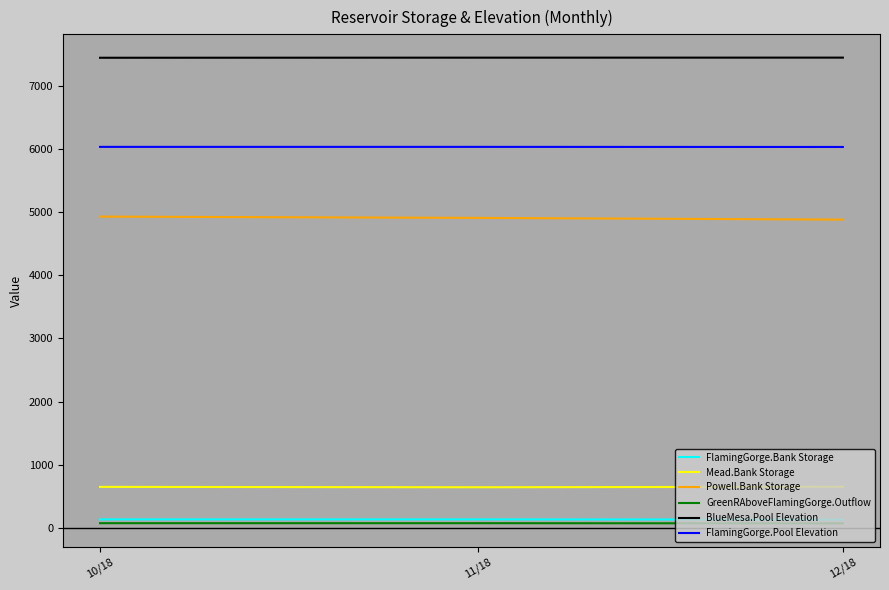

Which series has the largest total across all categories?

BlueMesa.Pool Elevation